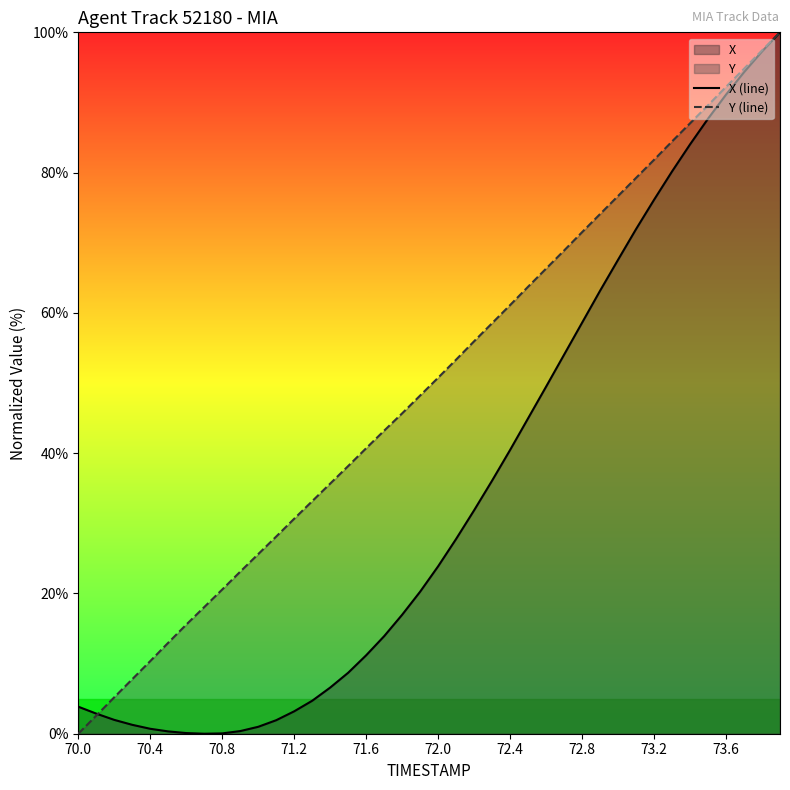

How many data points in X (line) are above 23?

20